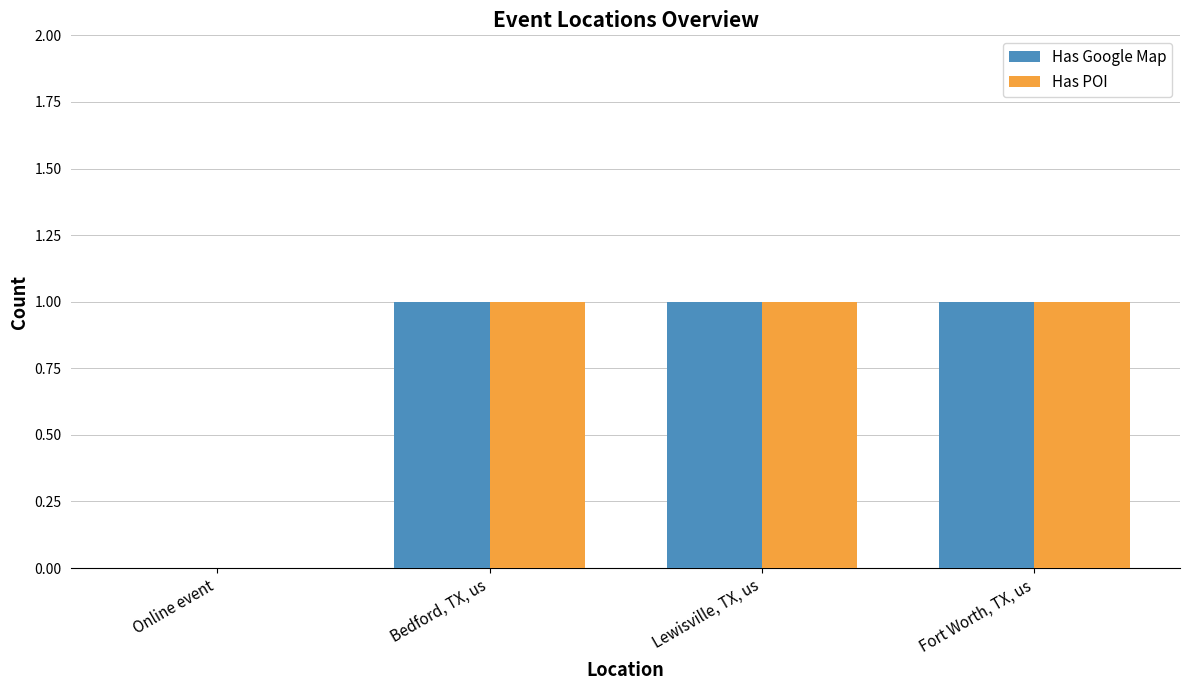

What is the sum of all Has POI values?

3